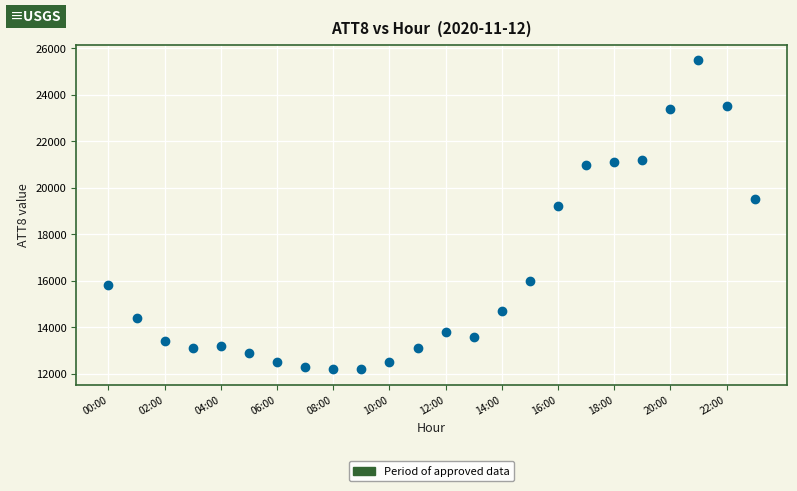

What is the range of Y values (max minus min)?

13300